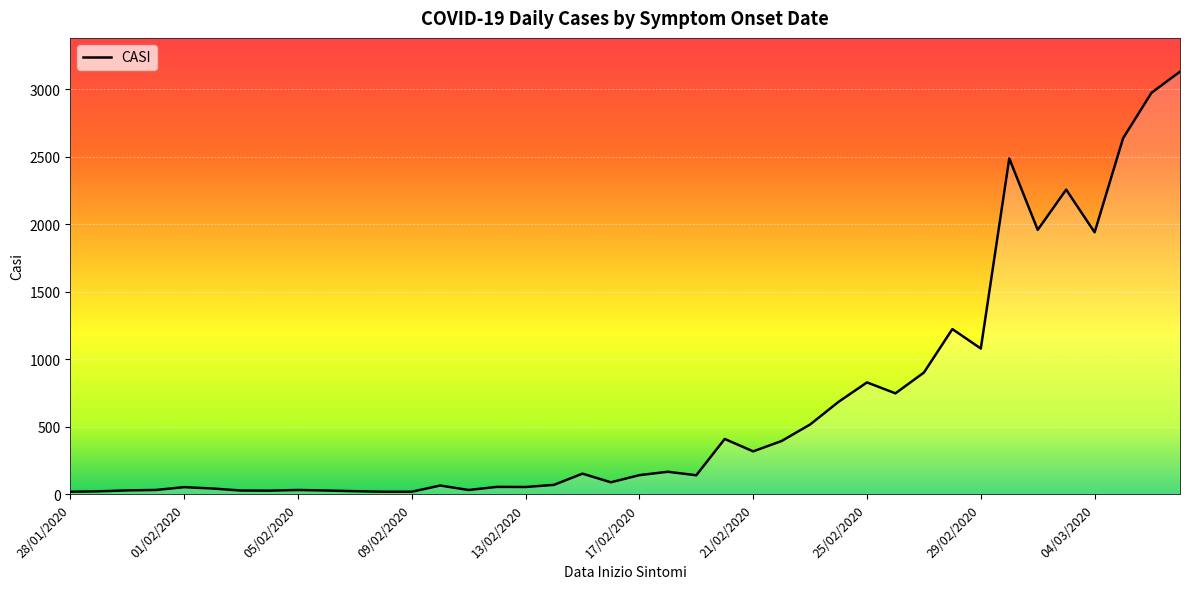

What is the maximum value shown in the chart?

3129